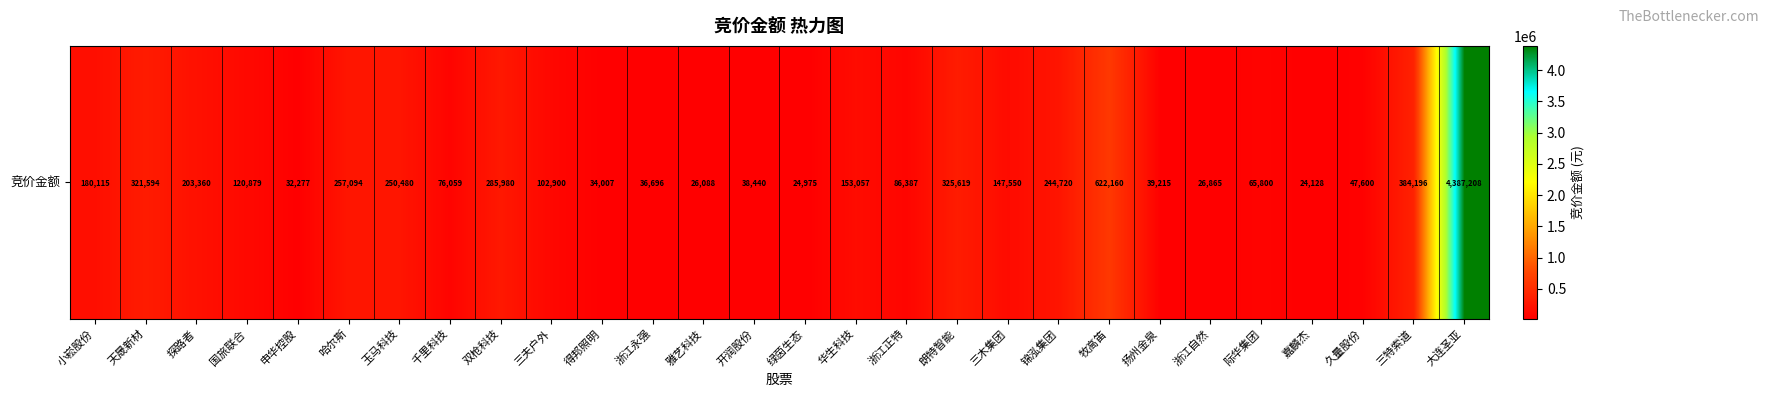

Reading left to right, what are all the values shown in this chart?

小崧股份=180115	天晟新材=321594	探路者=203360	国旅联合=120879	申华控股=32277	哈尔斯=257094	玉马科技=250480	千里科技=76059	双枪科技=285980	三夫户外=102900	得邦照明=34007	浙江永强=36696	雅艺科技=26088	开润股份=38440	绿茵生态=24975	华生科技=153057	浙江正特=86387	朗特智能=325619	三木集团=147550	锦泓集团=244720	牧高笛=622160	扬州金泉=39215	浙江自然=26865	际华集团=65800	嘉麟杰=24128	久量股份=47600	三特索道=384196	大连圣亚=4387208